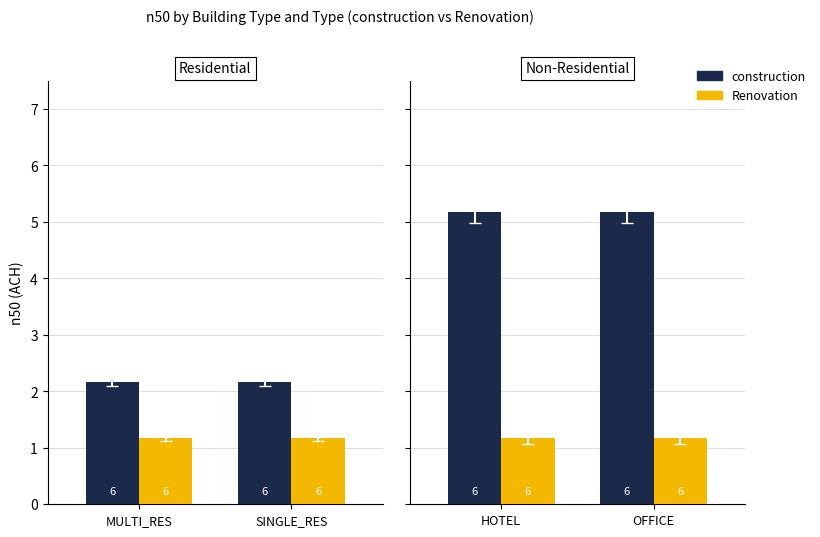

What is the label of the 2nd bar from the left?

OFFICE